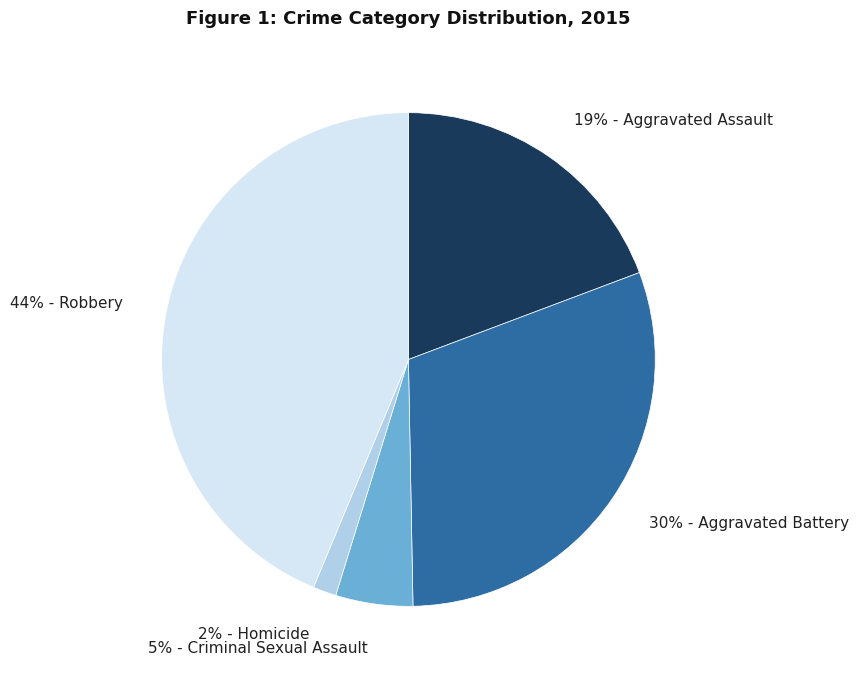

To the nearest percent, what is the average slice percentage?

20%